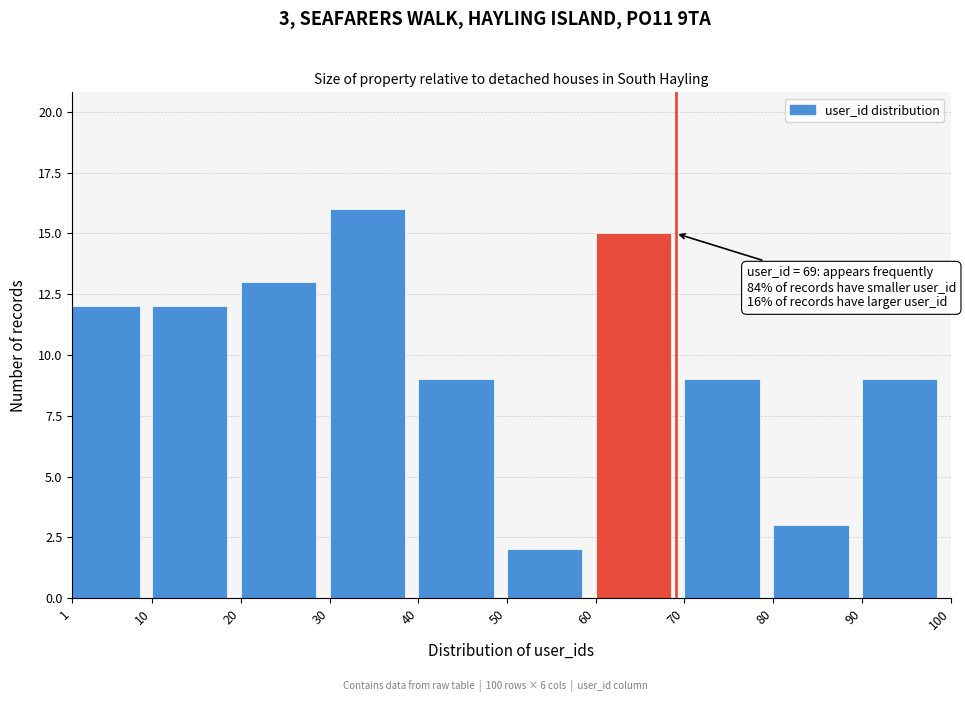

Which range on the x-axis has the tallest bar?

30 to 40